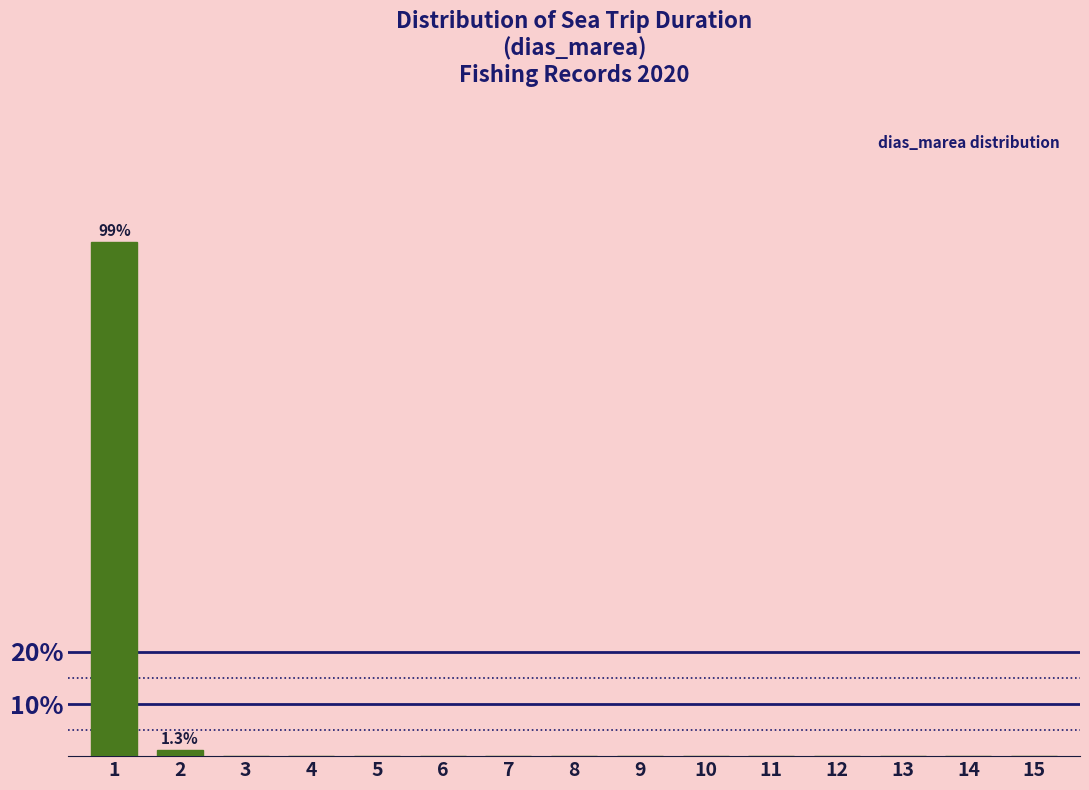

Reading right to left, list all the values displayed in this chart.

15=0.0	14=0.0	13=0.0	12=0.0	11=0.0	10=0.0	9=0.0	8=0.0	7=0.0	6=0.0	5=0.0	4=0.0	3=0.0	2=1.3	1=98.7